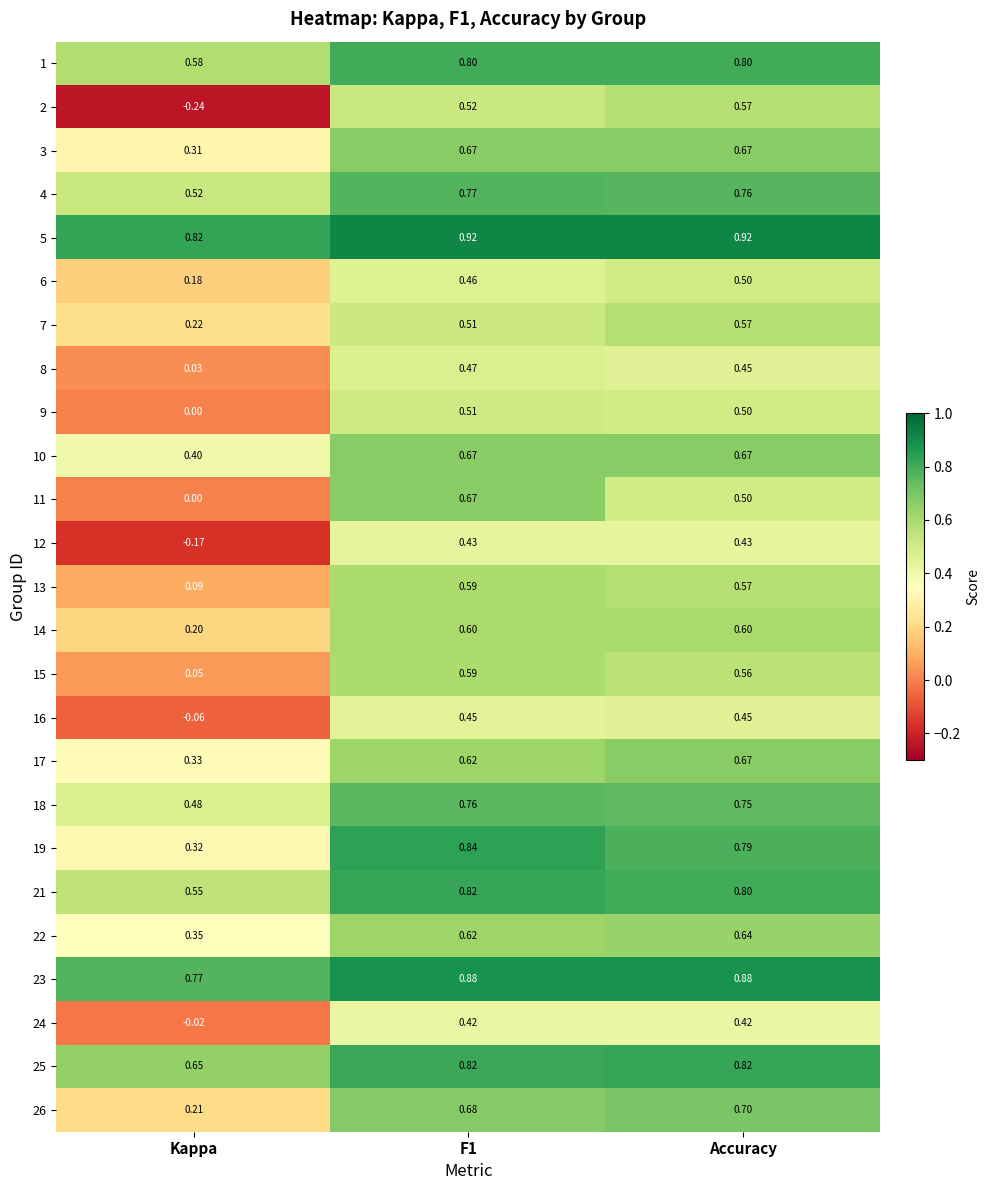

Is the value of 3 at F1 greater than the value of 24 at Kappa?

Yes